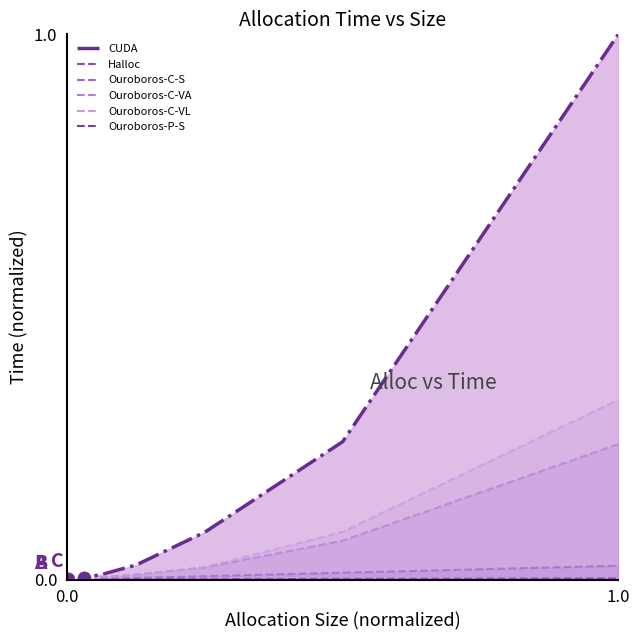

The Halloc series shows 0.0 at 16384. True or false?

False